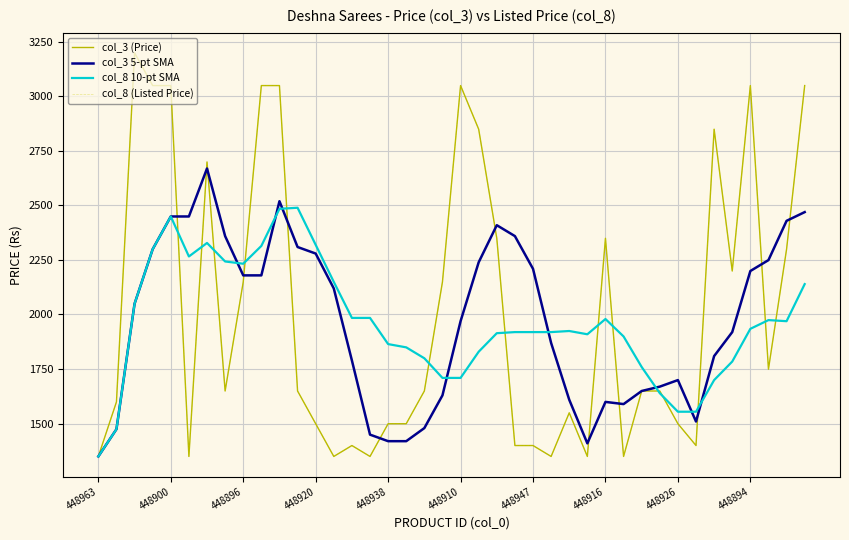

What is the label of the 40th point from the right?

448963